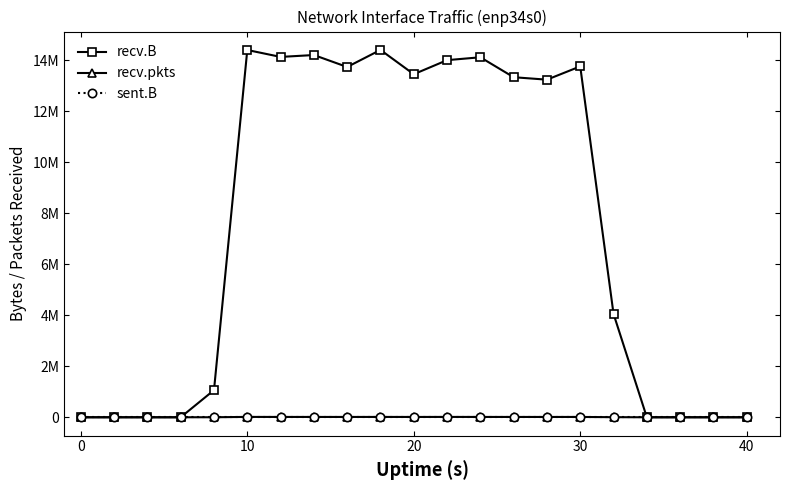

What is the average value of the recv.pkts series?

6772